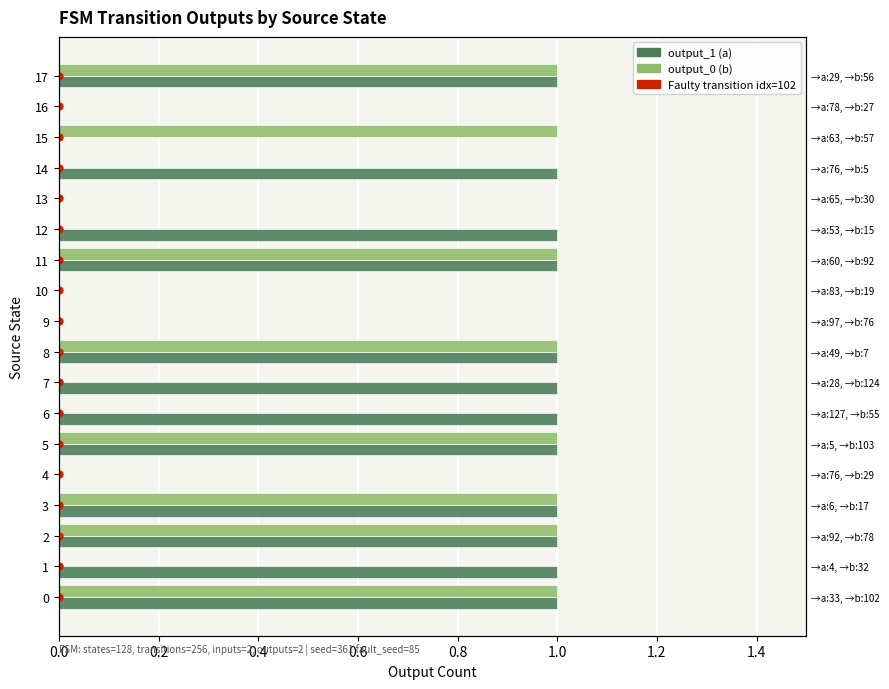

The value of output_1 (a) at 5 is 1. True or false?

True